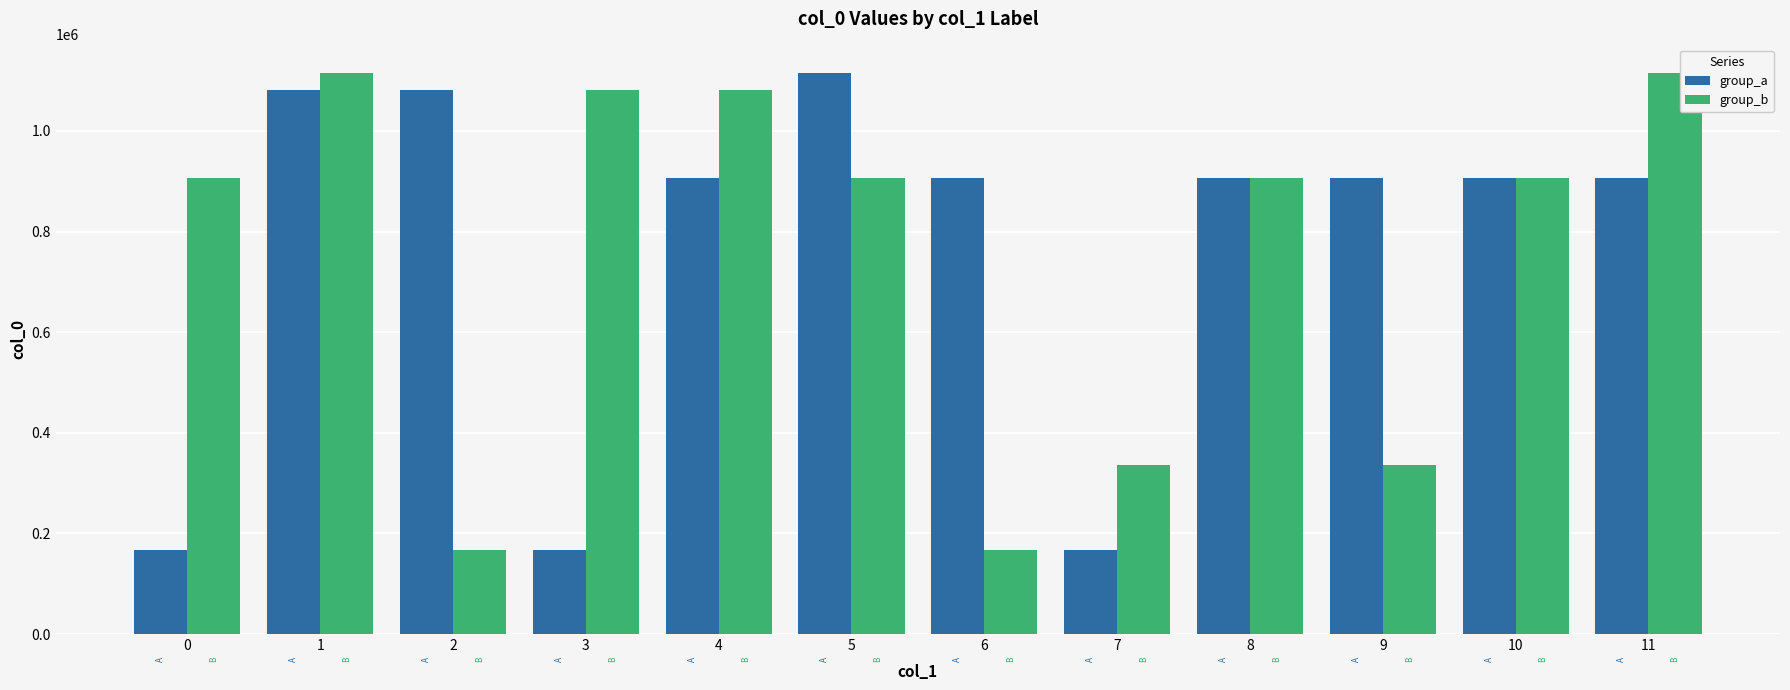

Rank the series at 6 from lowest to highest value.

group_b, group_a